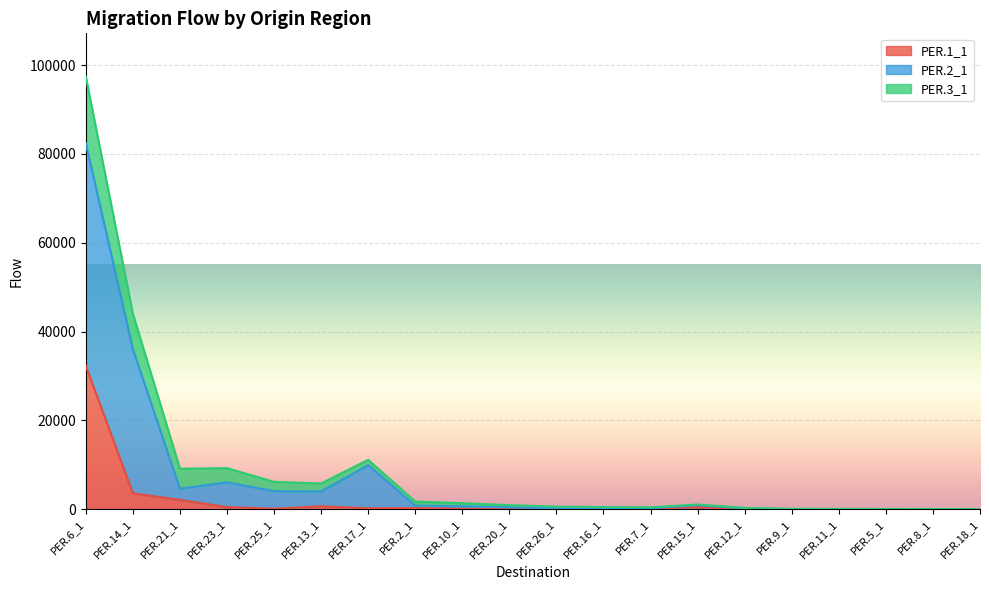

At how many categories does at least one series exceed 67842?

1